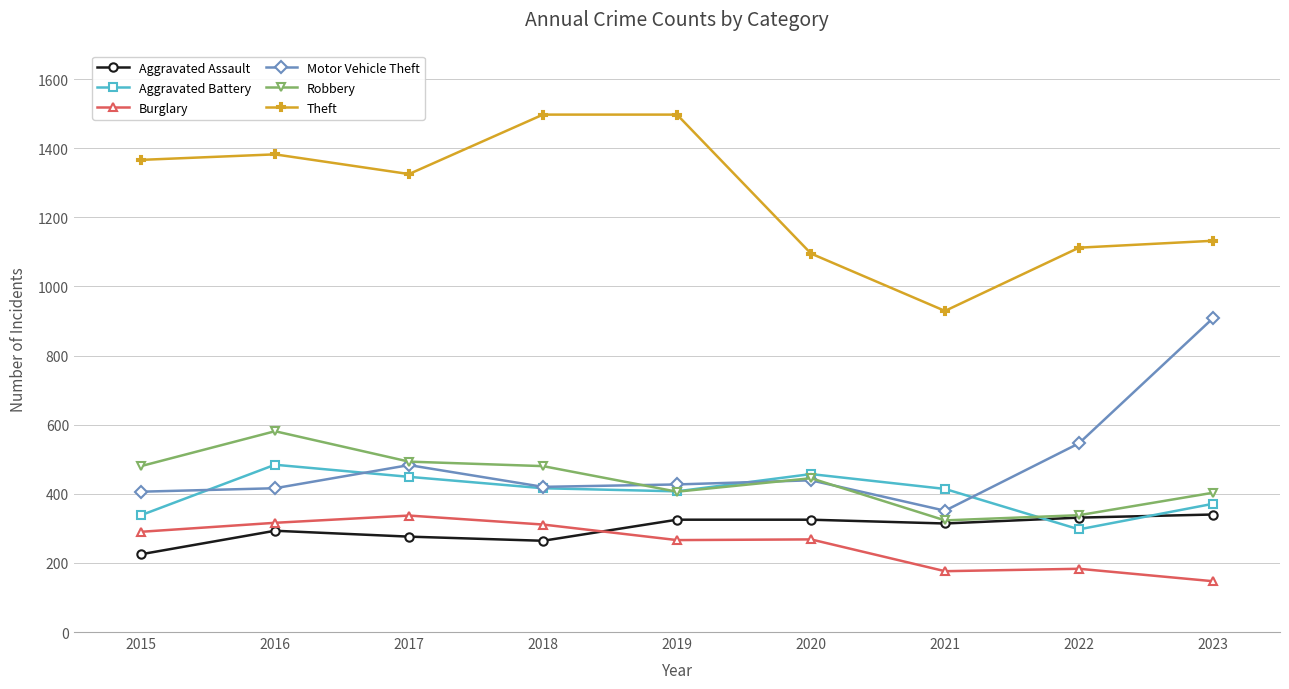

What is the minimum value shown in the chart?

147